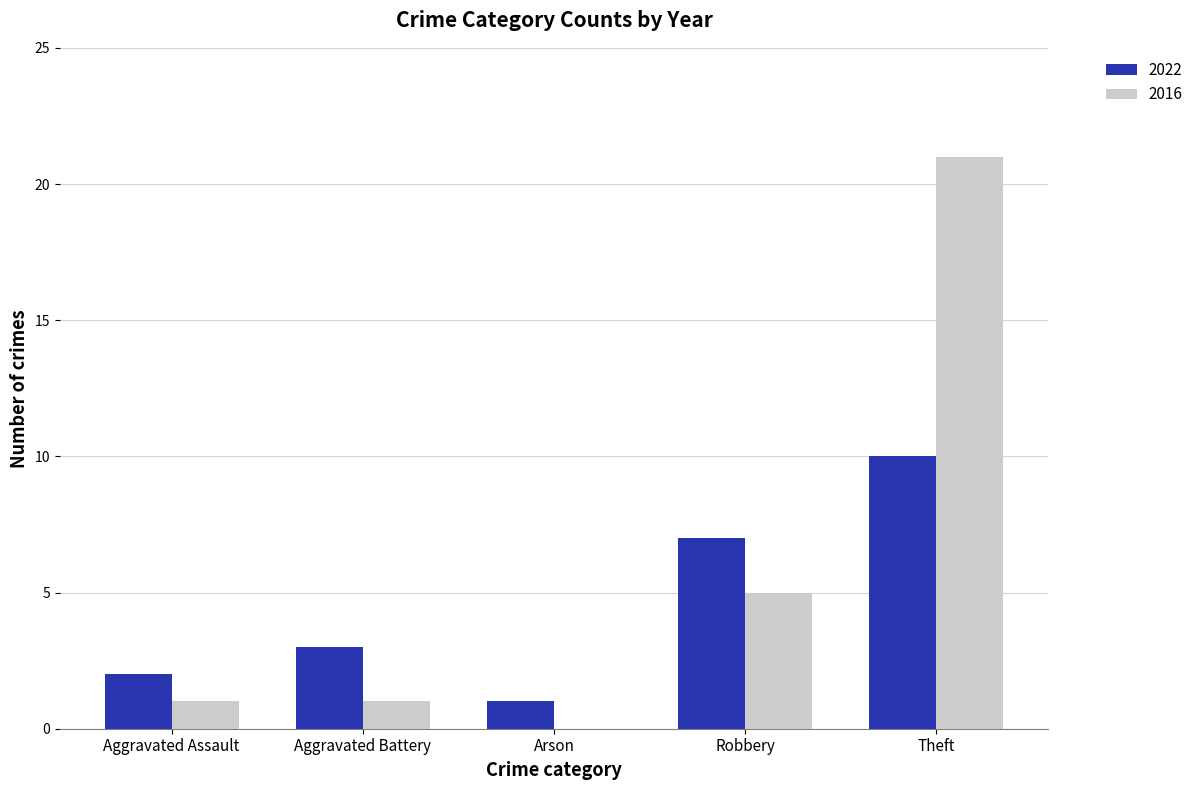

At which category is the sum across all series the highest?

Theft